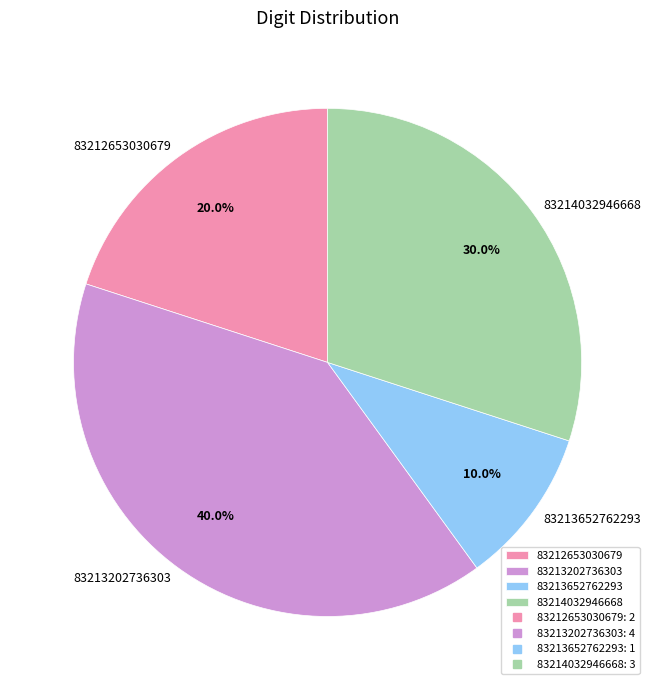

What is the total percentage of 83214032946668 and 83213652762293?

40.0%